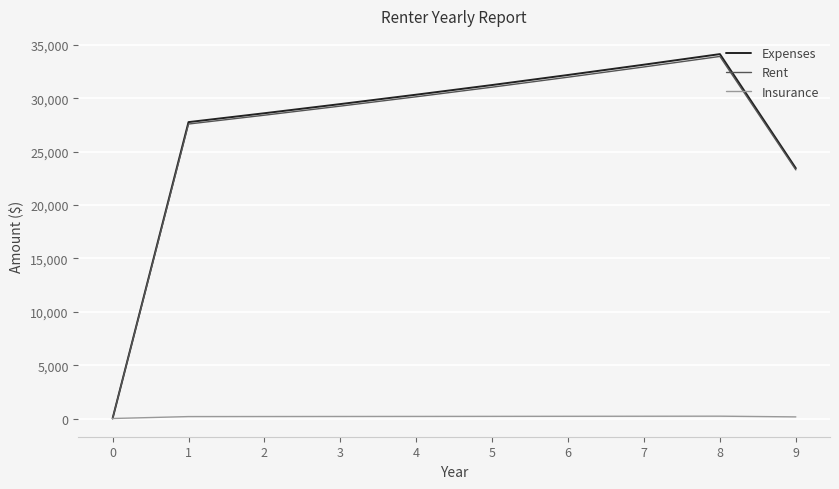

At which category does Rent reach its first local peak?

8